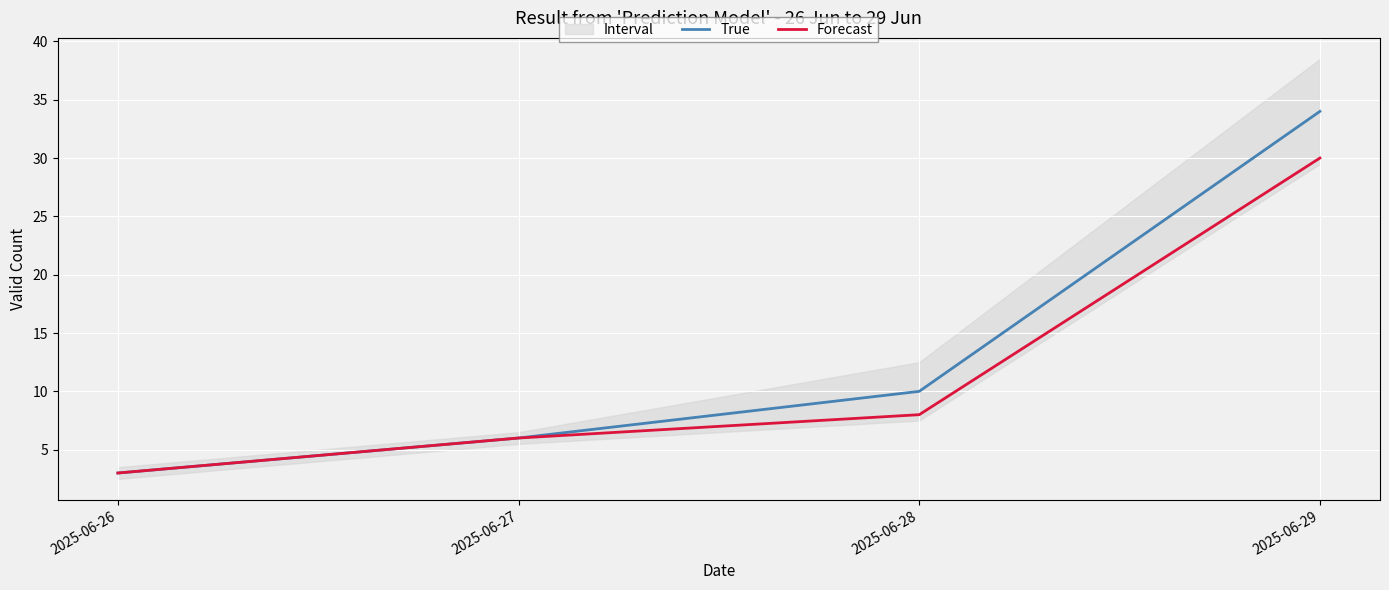

Reading left to right, list all the values displayed in this chart.

True: 3	6	10	34
Forecast: 3	6	8	30